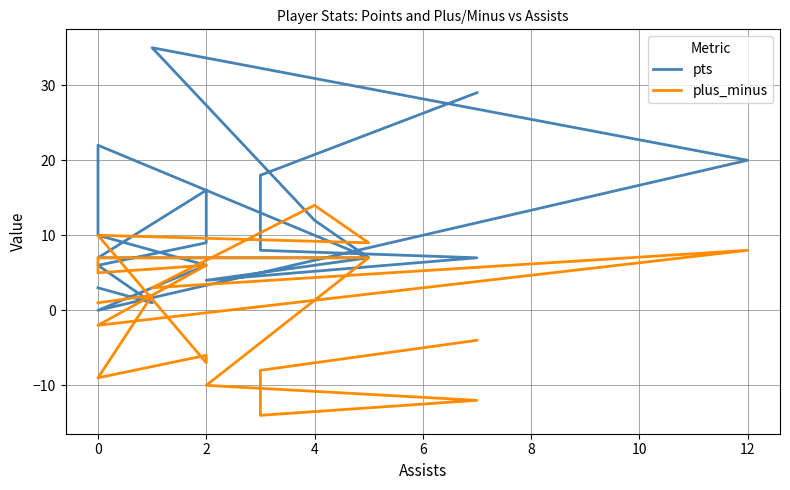

What is the label of the 20th point from the left?

19